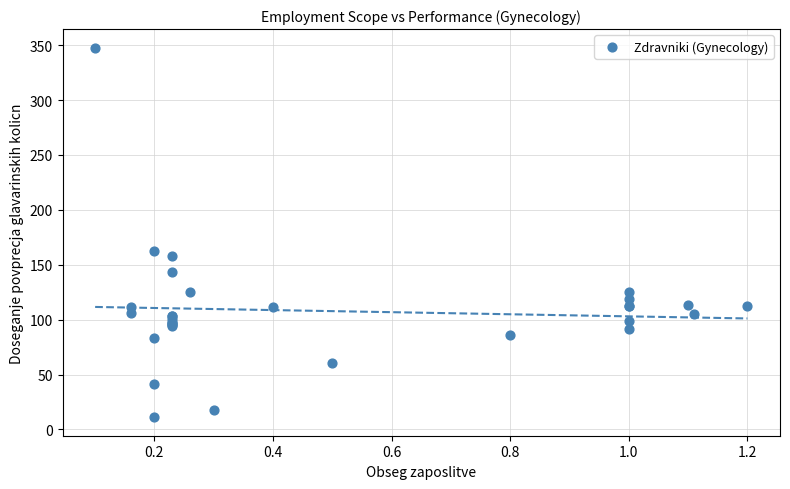

What Y value in the scatter plot is closest to 179?

162.9